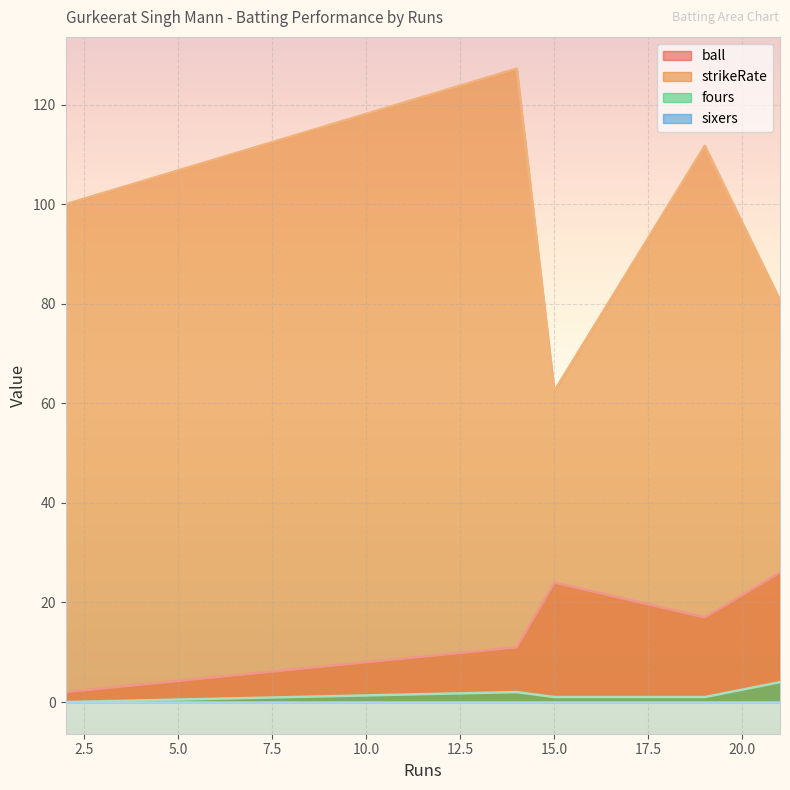

Reading left to right, extract all data points from this chart.

ball: 21=26.0	14=11.0	2=2.0	15=24.0	19=17.0
strikeRate: 21=80.8	14=127.3	2=100.0	15=62.5	19=111.8
fours: 21=4.0	14=2.0	2=0.0	15=1.0	19=1.0
sixers: 21=0.0	14=0.0	2=0.0	15=0.0	19=0.0